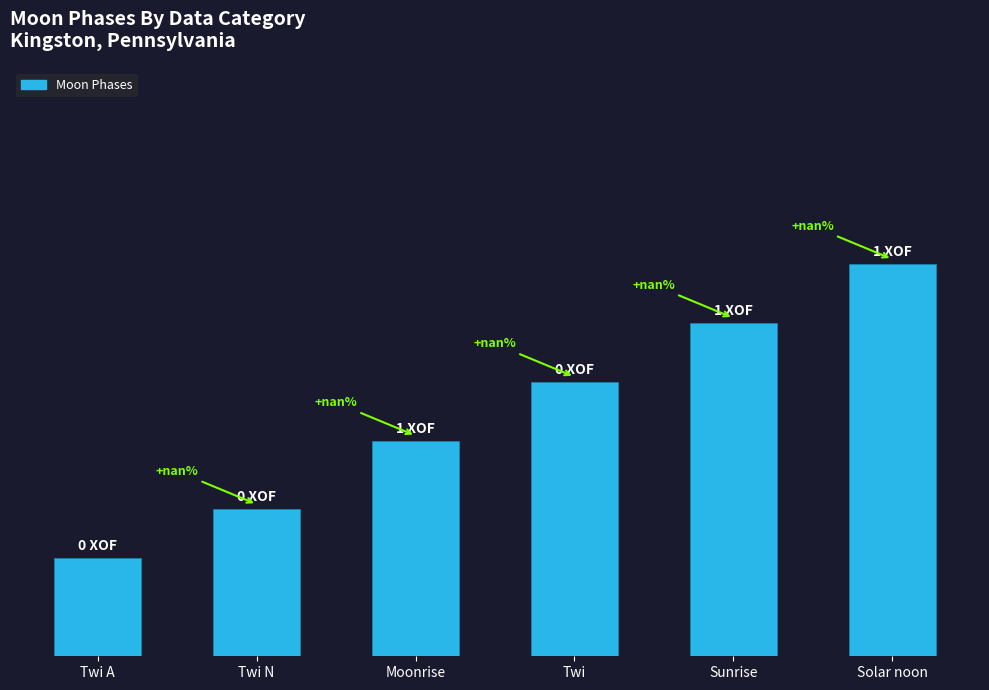

Are the bars horizontal?

No